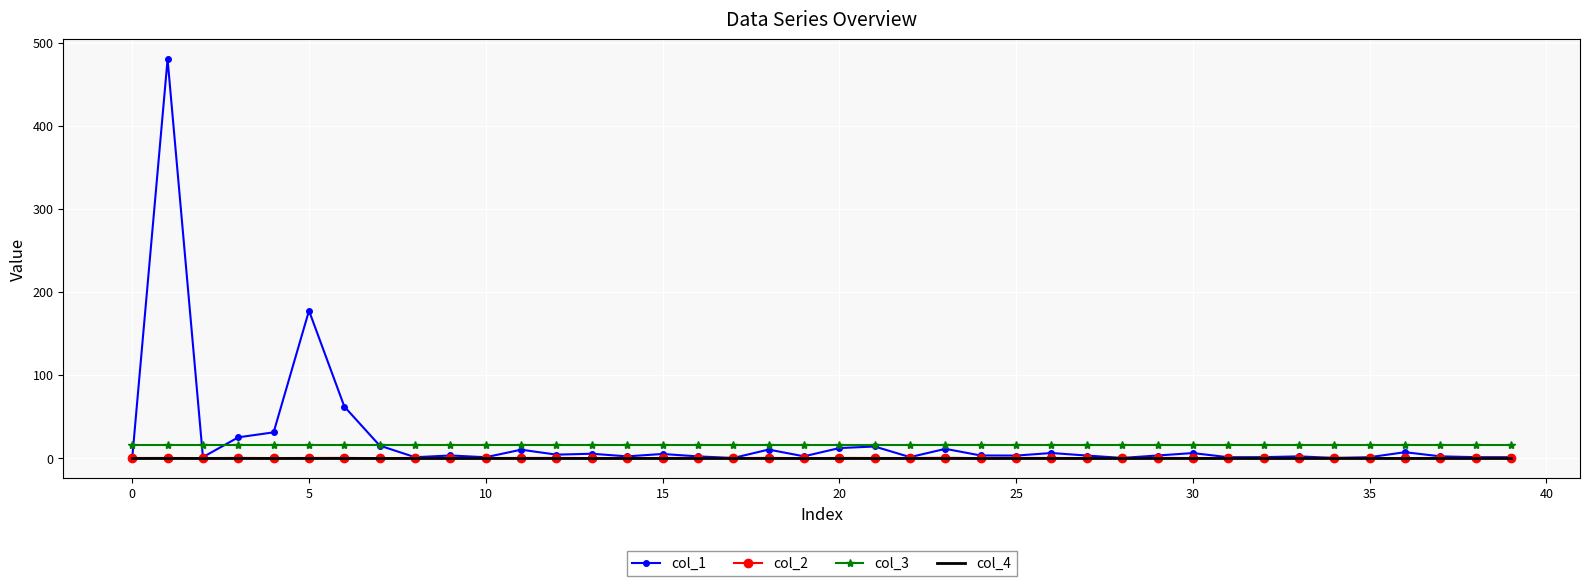

What is the maximum value for col_3?

16.0